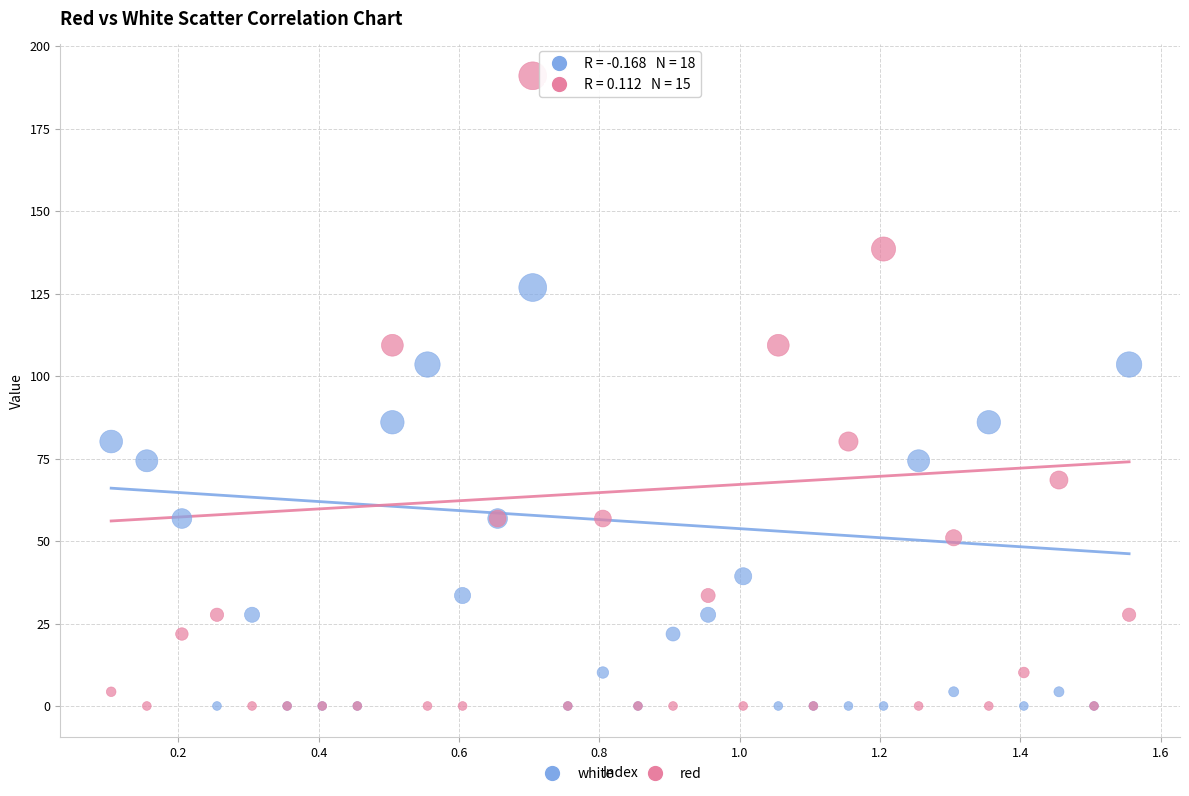

What are all the series names shown in the legend?

white, red